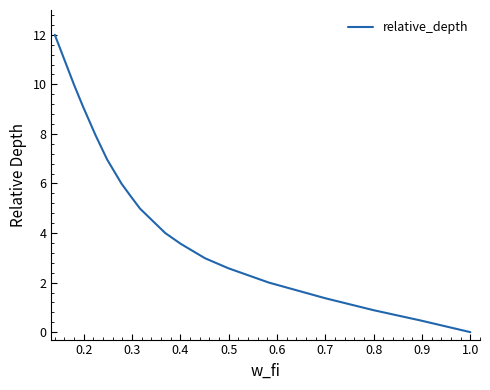

What is the greatest value displayed?

12.0